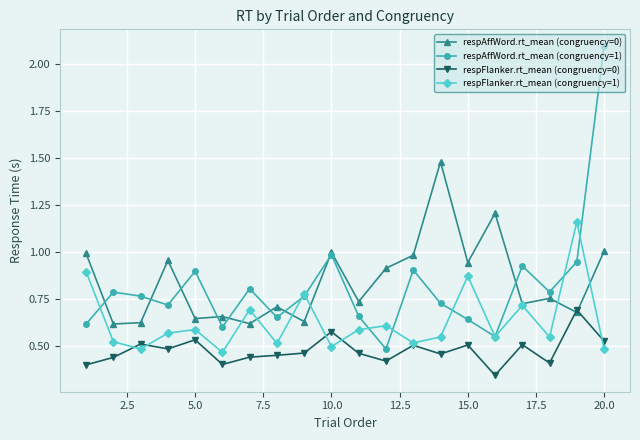

Which series has the widest spread of values?

respAffWord.rt_mean (congruency=1)